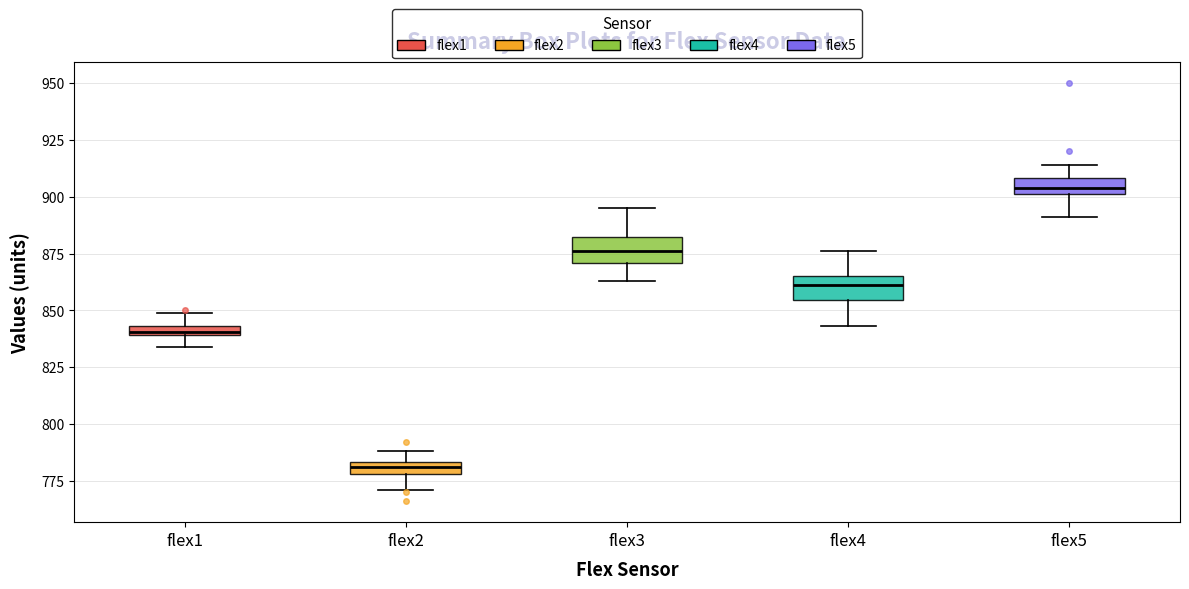

Where does the lower whisker of the box for flex2 end on the y-axis? The values are not printed on the chart, so give them approximately, as read against the axis.

770